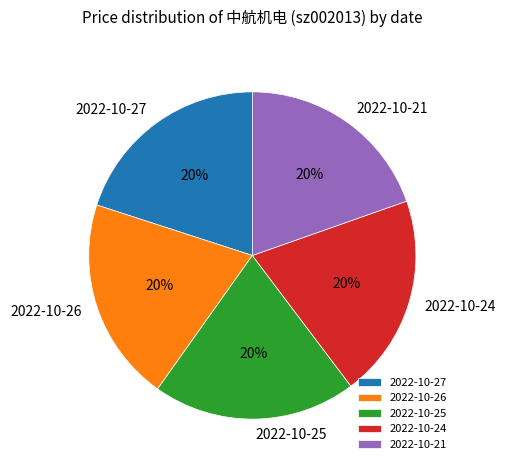

To the nearest percent, what is the average slice percentage?

20%